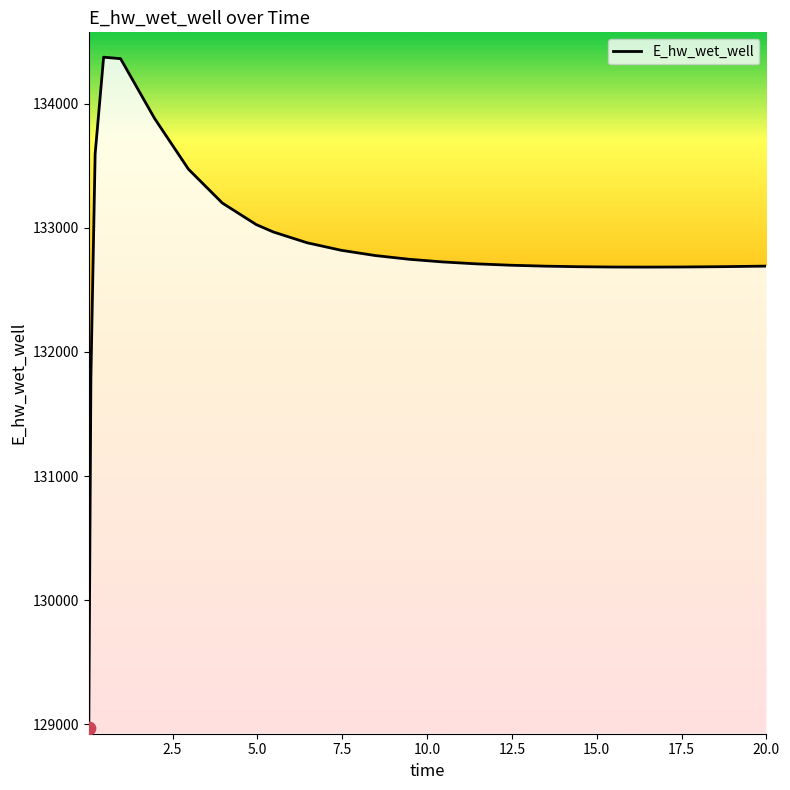

What is the difference between the maximum and minimum values?

5397.7